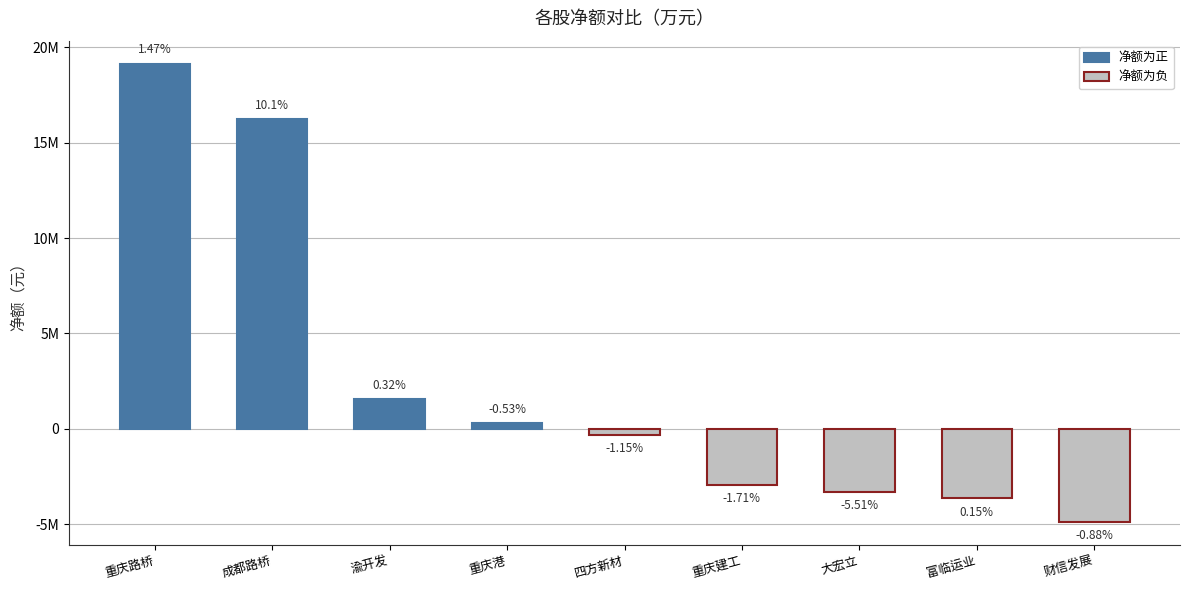

Are the bars horizontal?

No